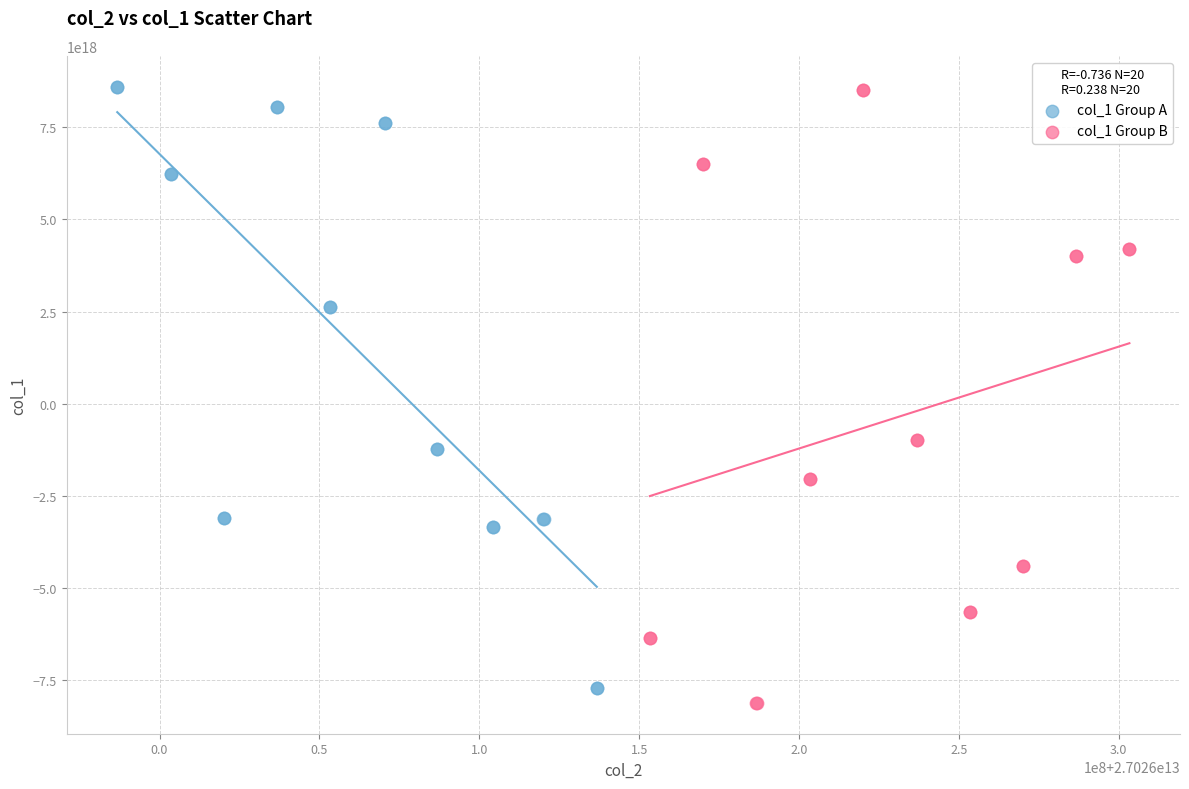

Which series has the largest Y range (max minus min)?

col_1 Group B